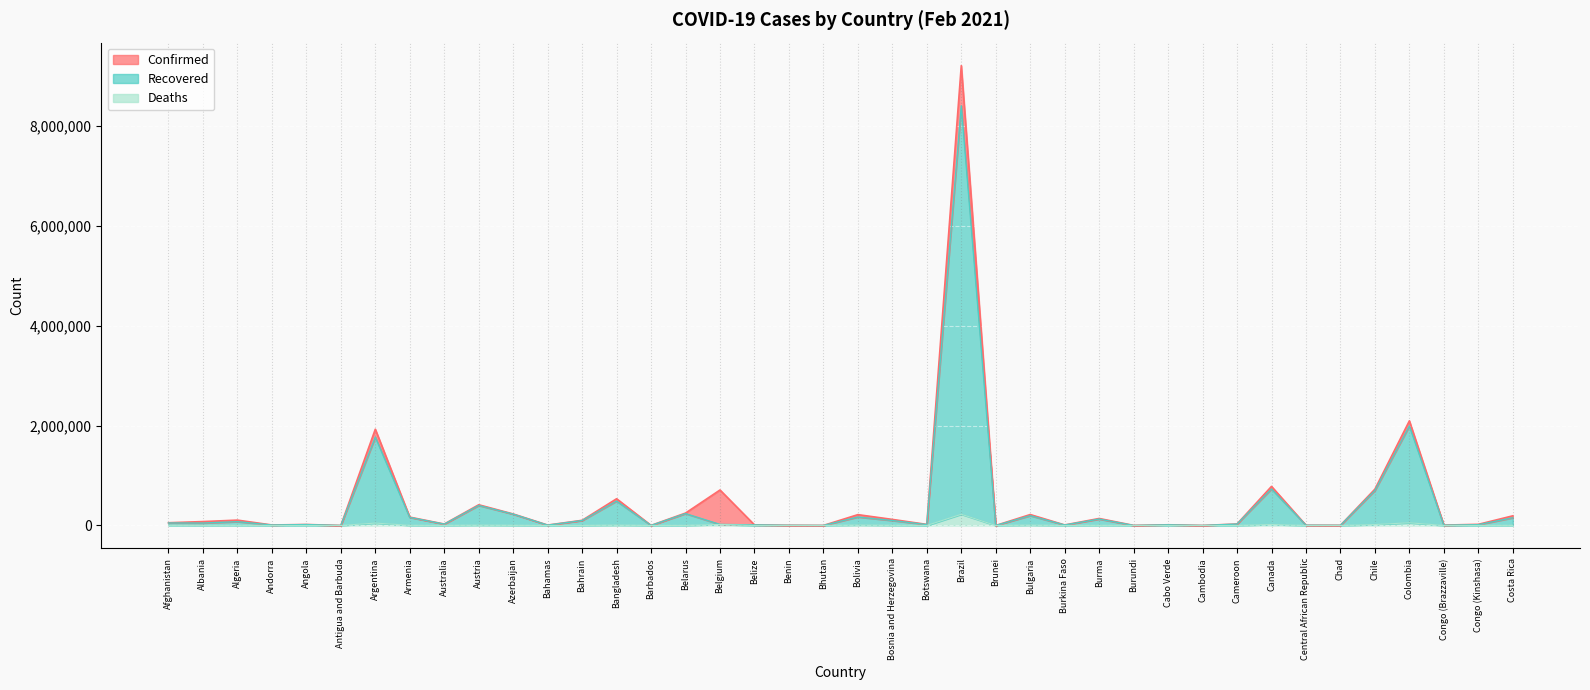

At which category does Confirmed reach its first local peak?

Algeria